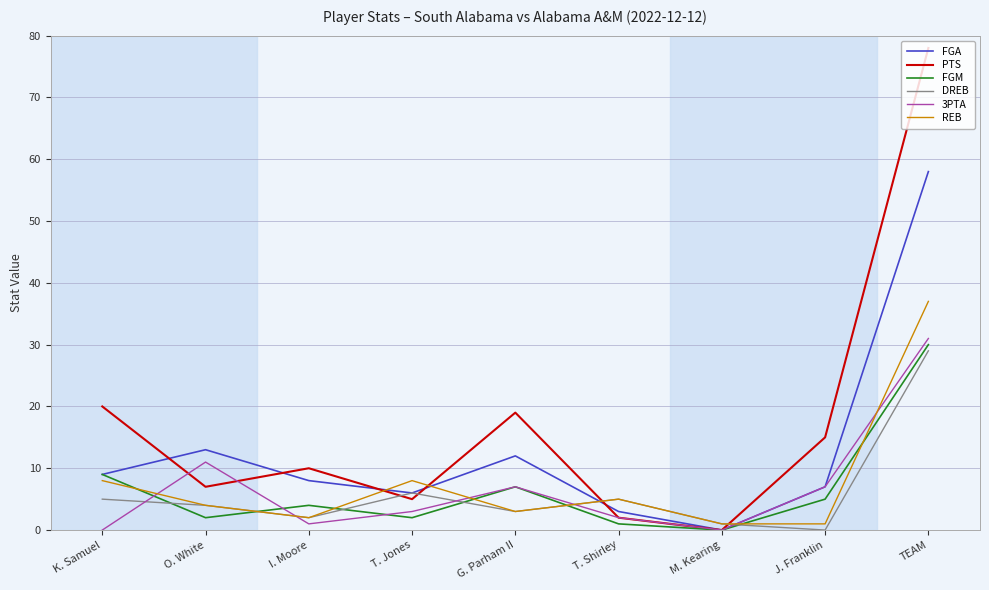

What is the difference between the FGA values at T. Jones and T. Shirley?

3